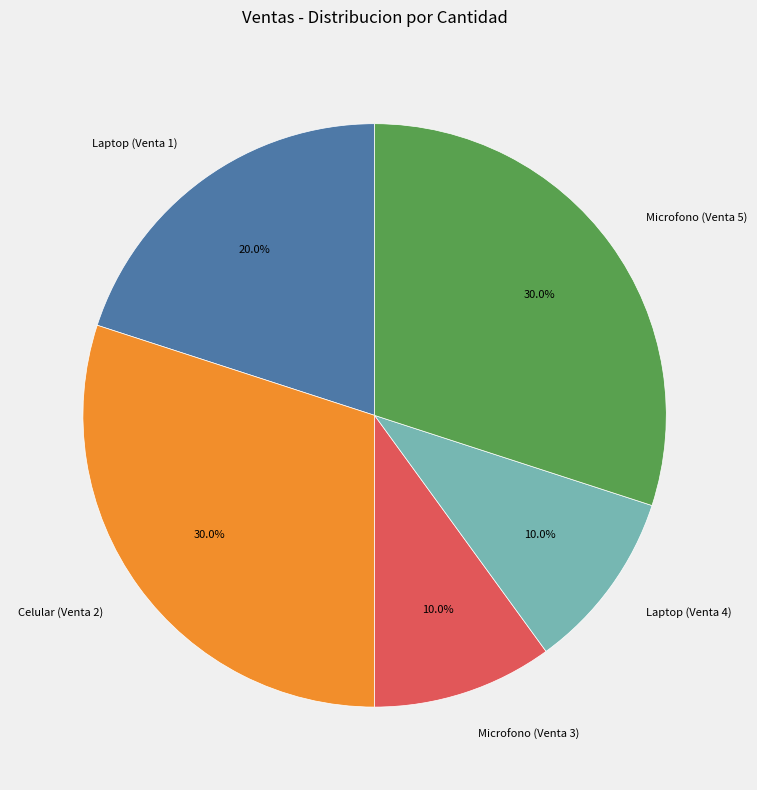

The Laptop (Venta 4) slice represents 16% of the pie. True or false?

False